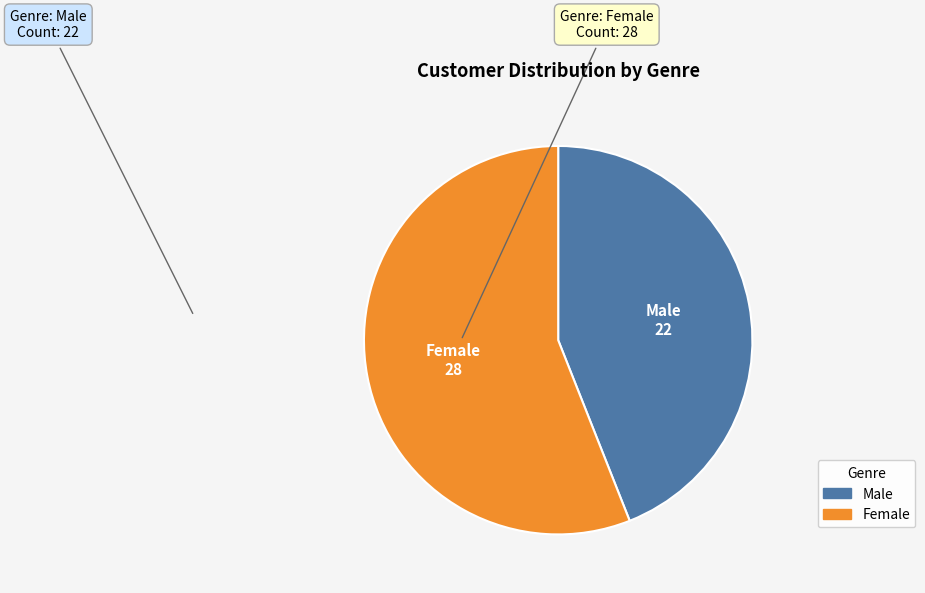

Is it true that Female is 56% of the pie?

True